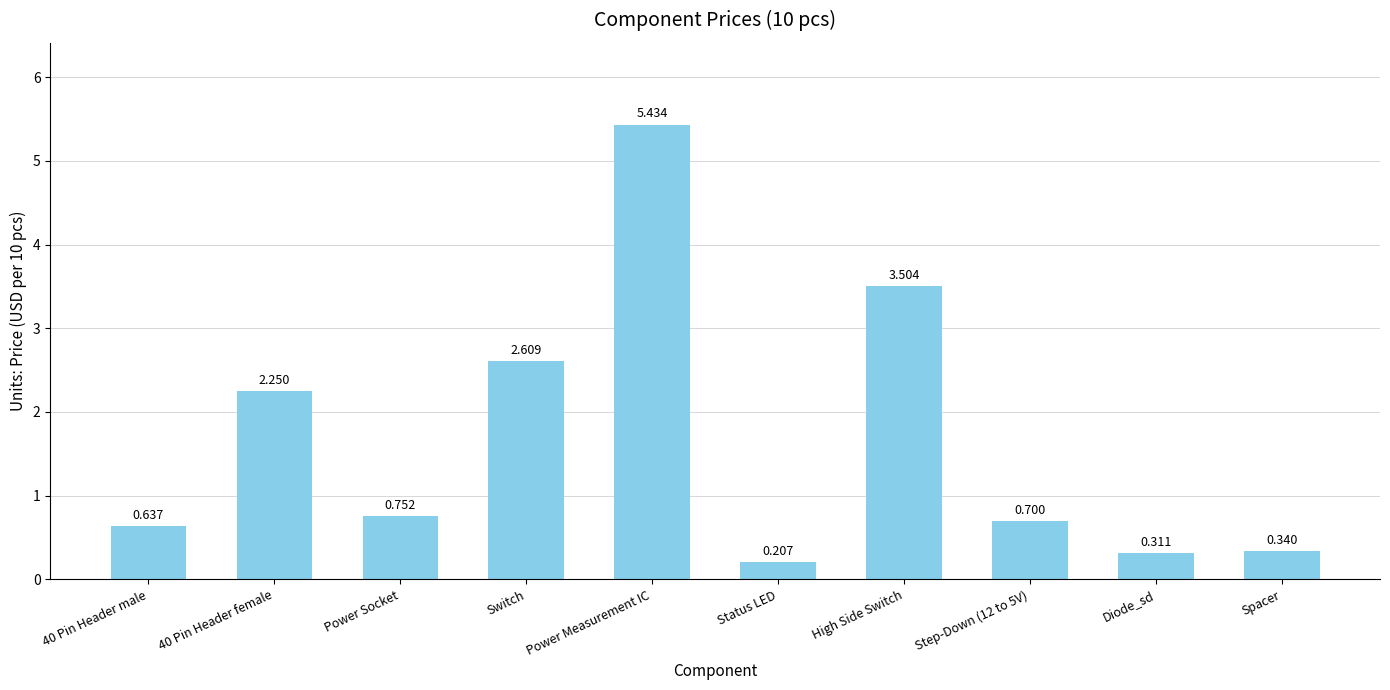

What is the change in value from 40 Pin Header male to High Side Switch?

+2.9